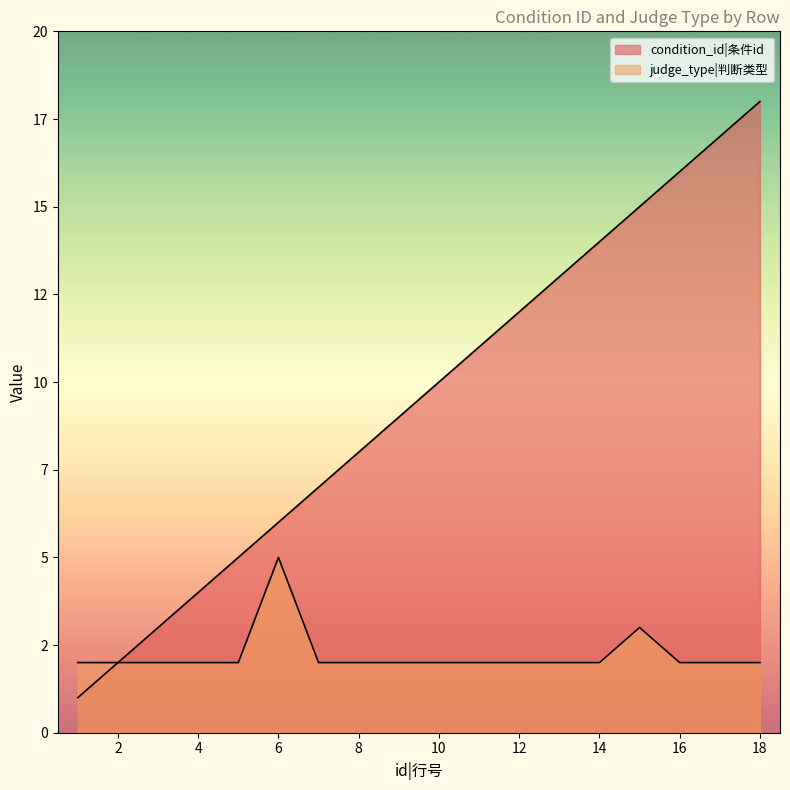

How many values in the condition_id series are below 10?

9